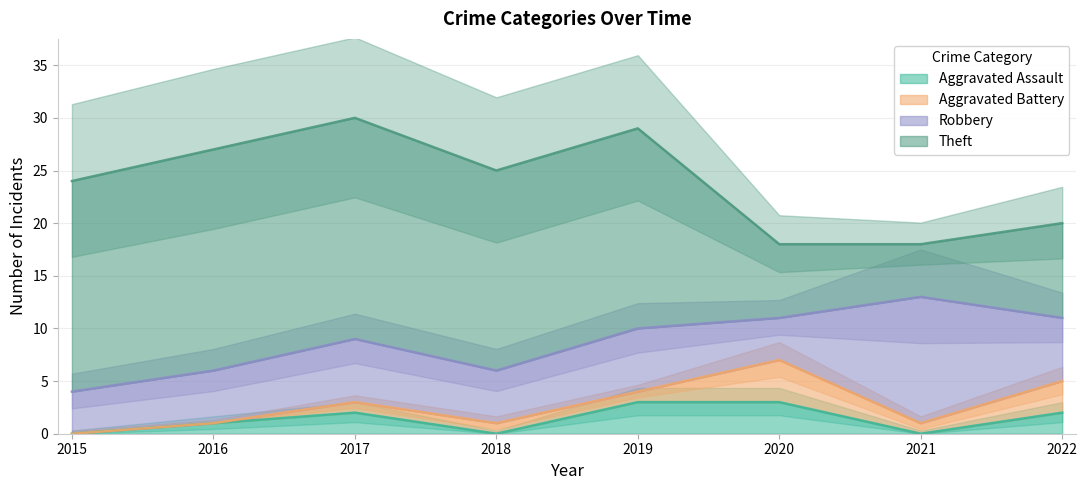

How many values in Aggravated Battery are above zero?

6